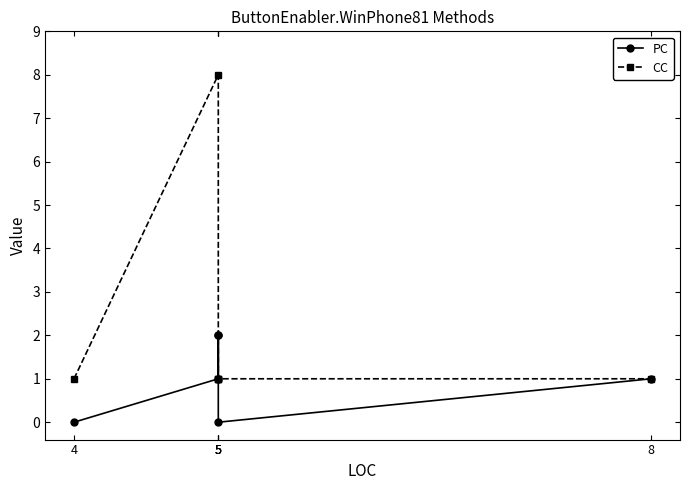

Does the chart have visible grid lines?

No